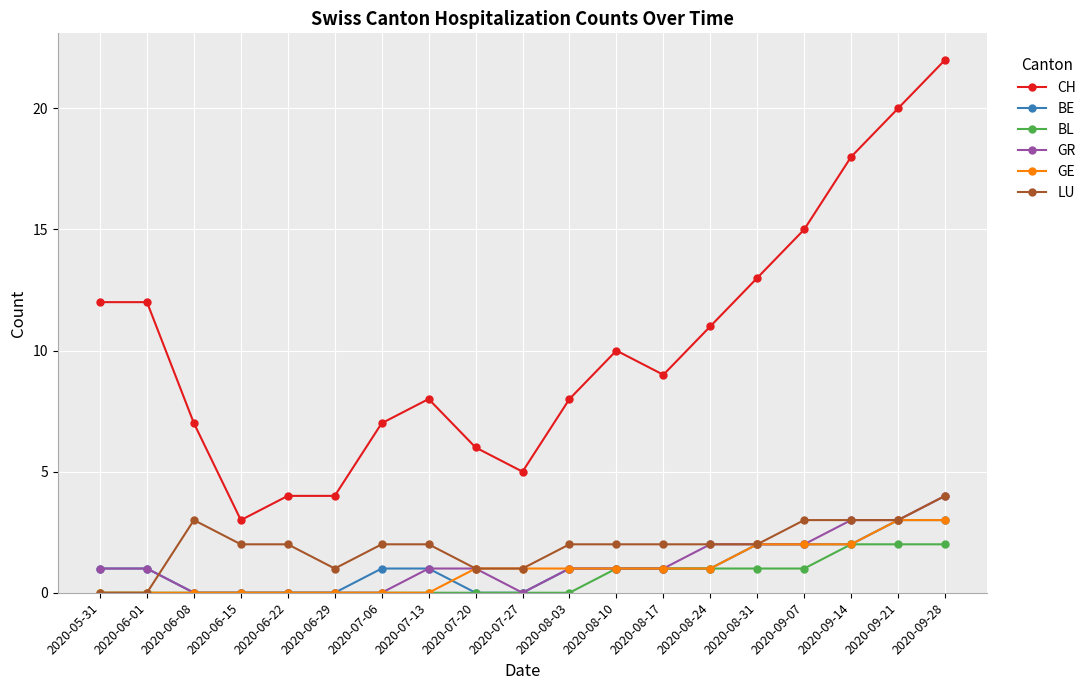

True or false: LU has more than 0 interior local peaks.

True